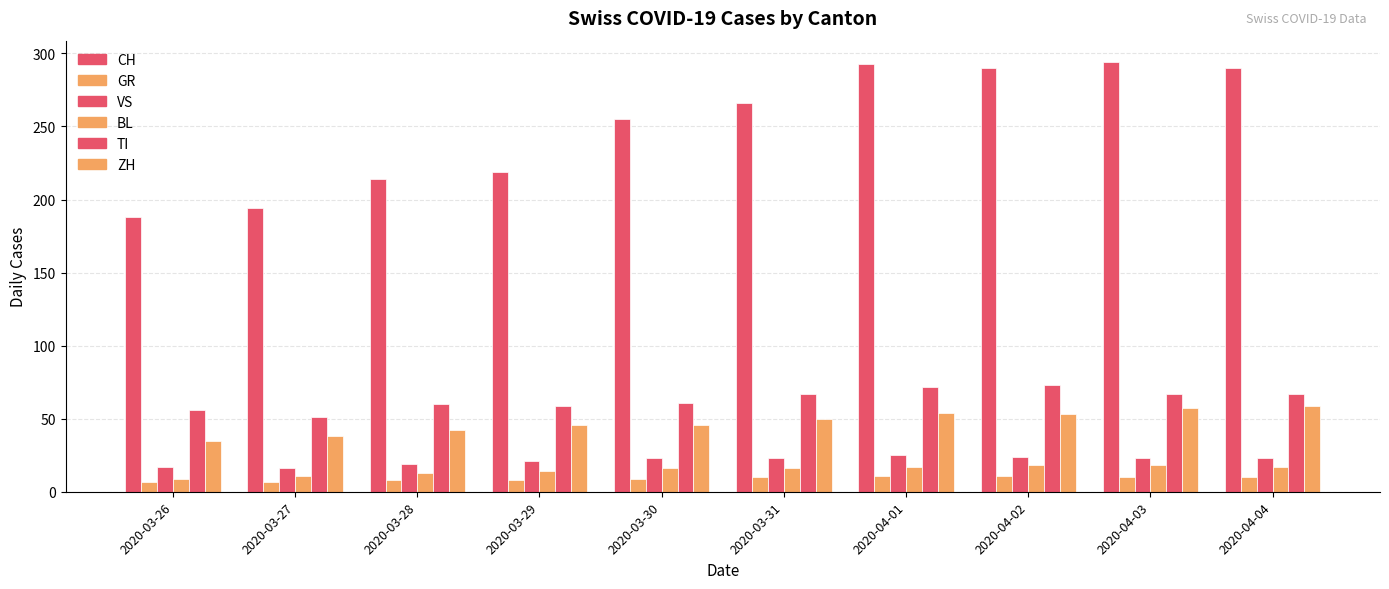

What is the label of the 6th bar from the left?

2020-03-31